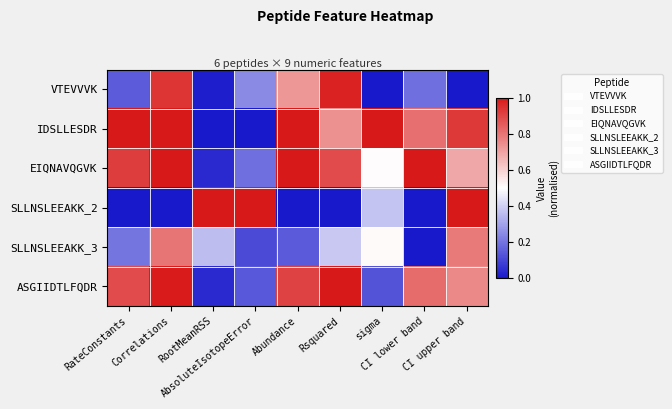

Which category has the highest value across all series?

RateConstants